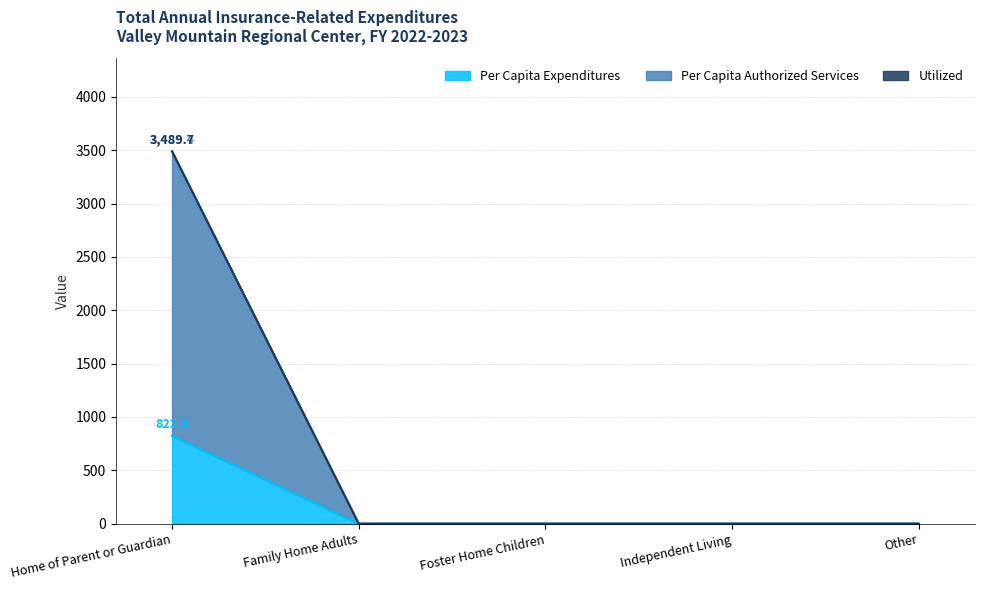

What is the sum of all Per Capita Expenditures values?

823.5